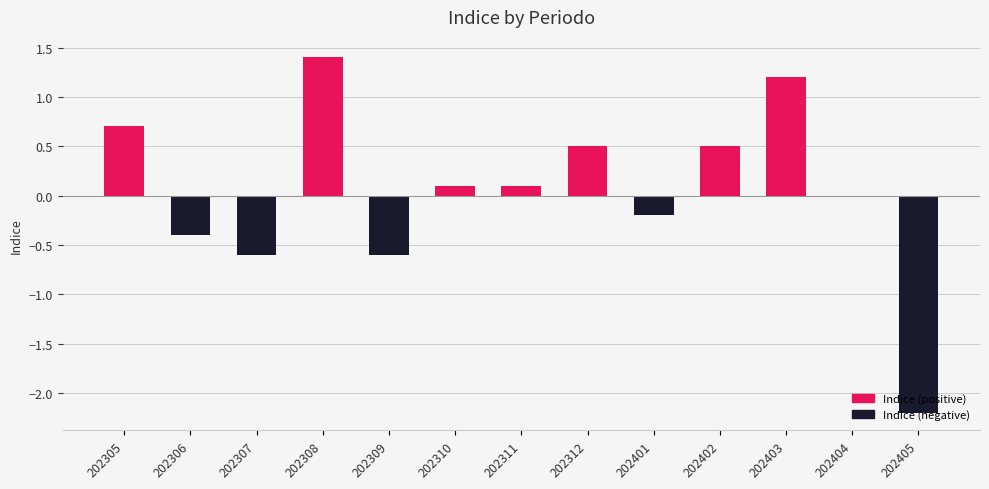

Reading left to right, list all the values displayed in this chart.

0.7	-0.4	-0.6	1.4	-0.6	0.1	0.1	0.5	-0.2	0.5	1.2	0.0	-2.2